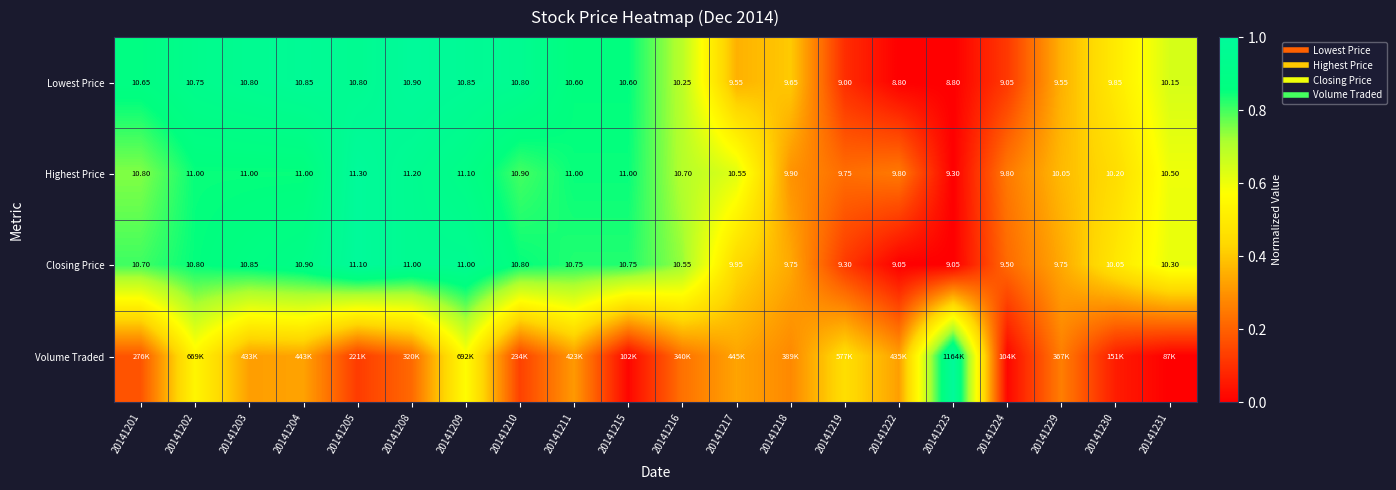

What is the sum of all Volume Traded values?

5.7